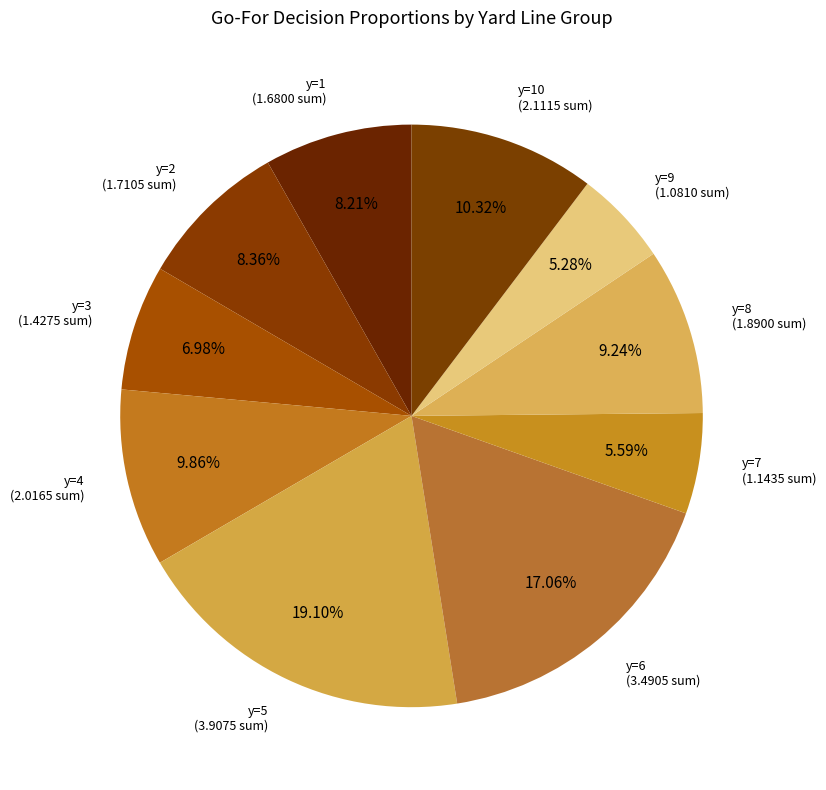

How many segments does this pie chart have?

10